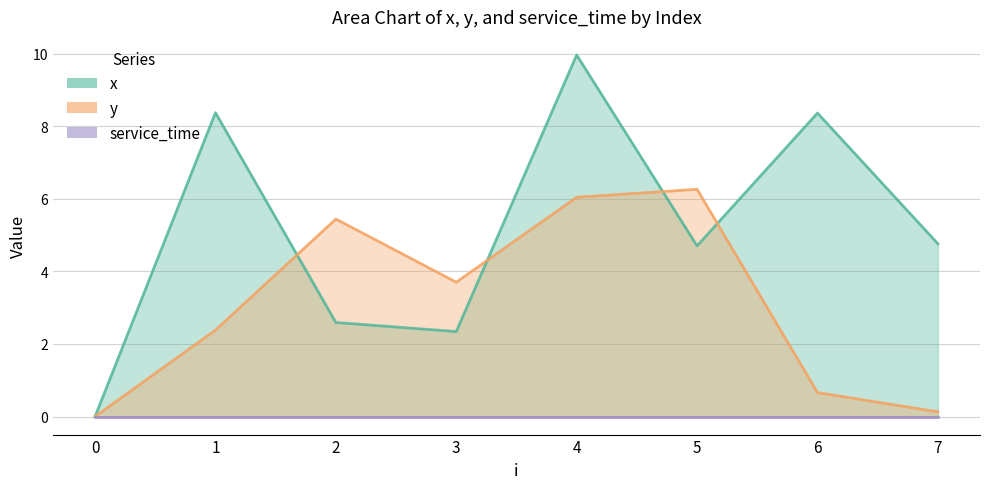

The value of x at 2 is 3.8. True or false?

False